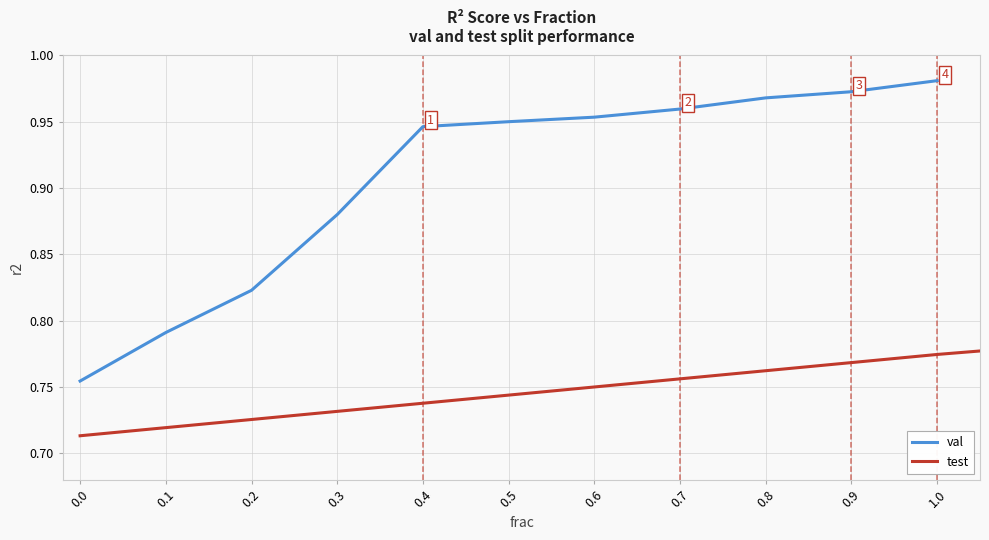

What is the difference between the second highest and second lowest values in the val series?

0.2